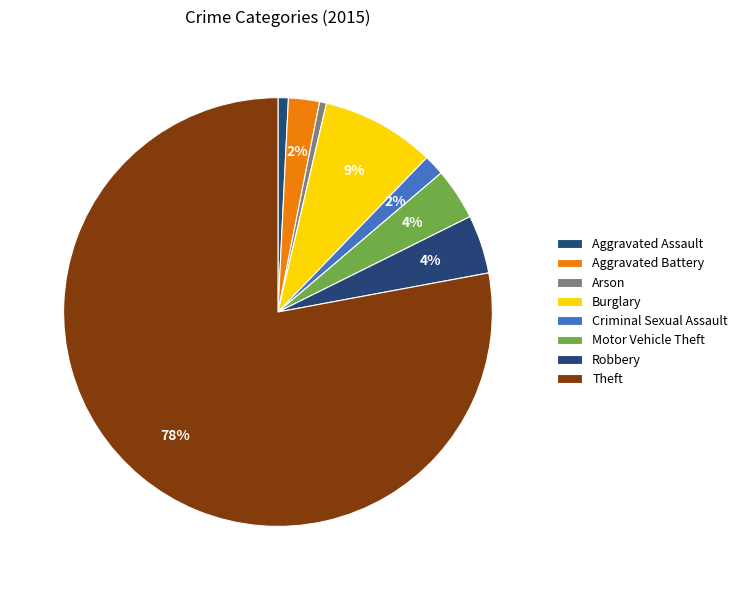

How many slices are in this pie chart?

8